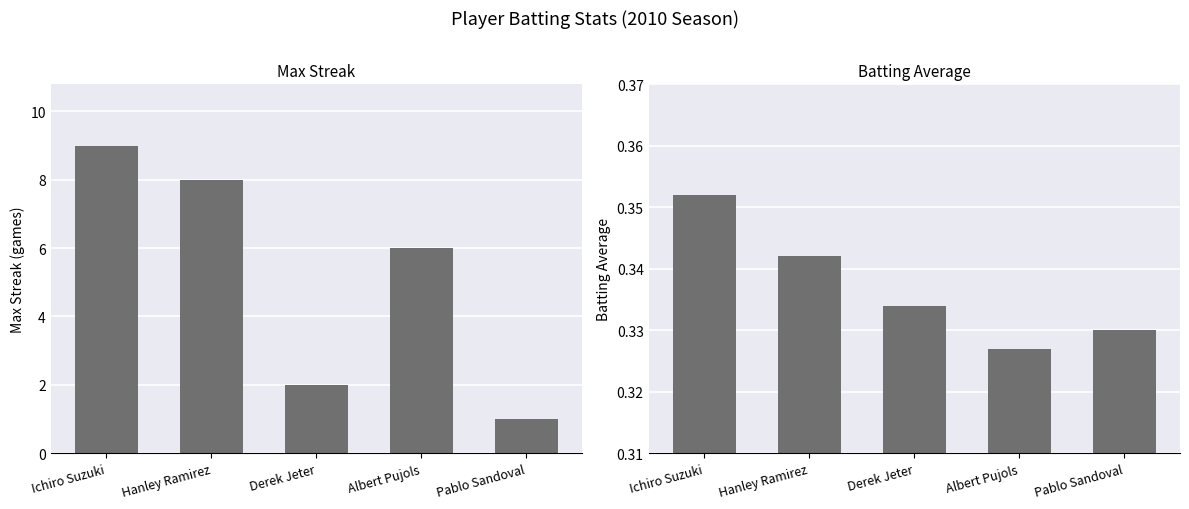

Is the value of Max Streak at Ichiro Suzuki greater than the value of Batting Average at Hanley Ramirez?

Yes